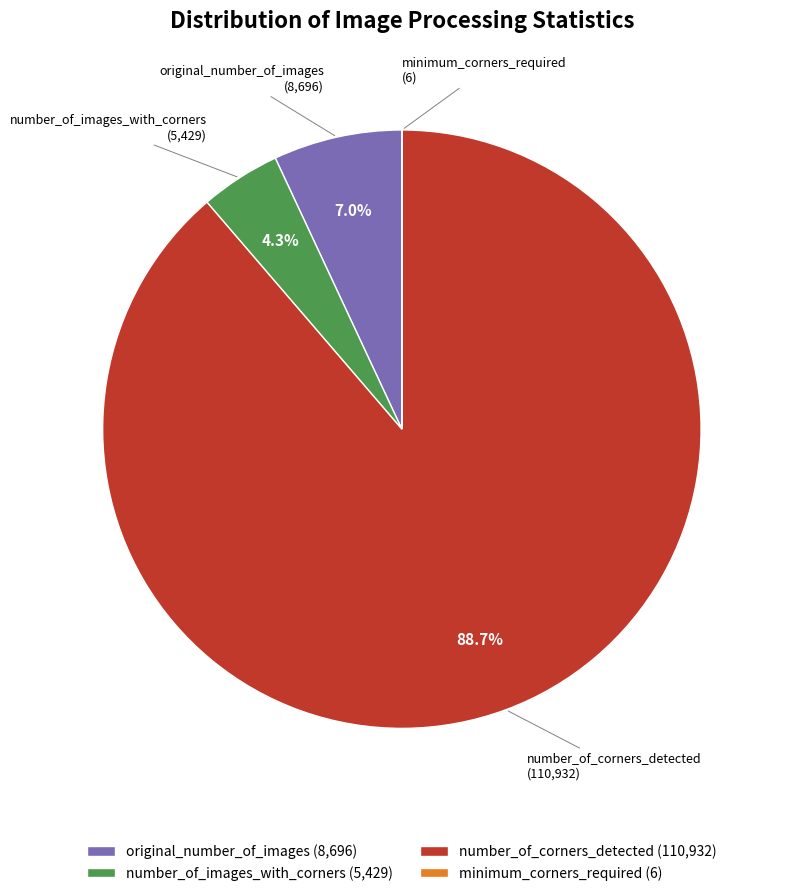

Does number_of_images_with_corners (5,429) represent more than half of the total?

No